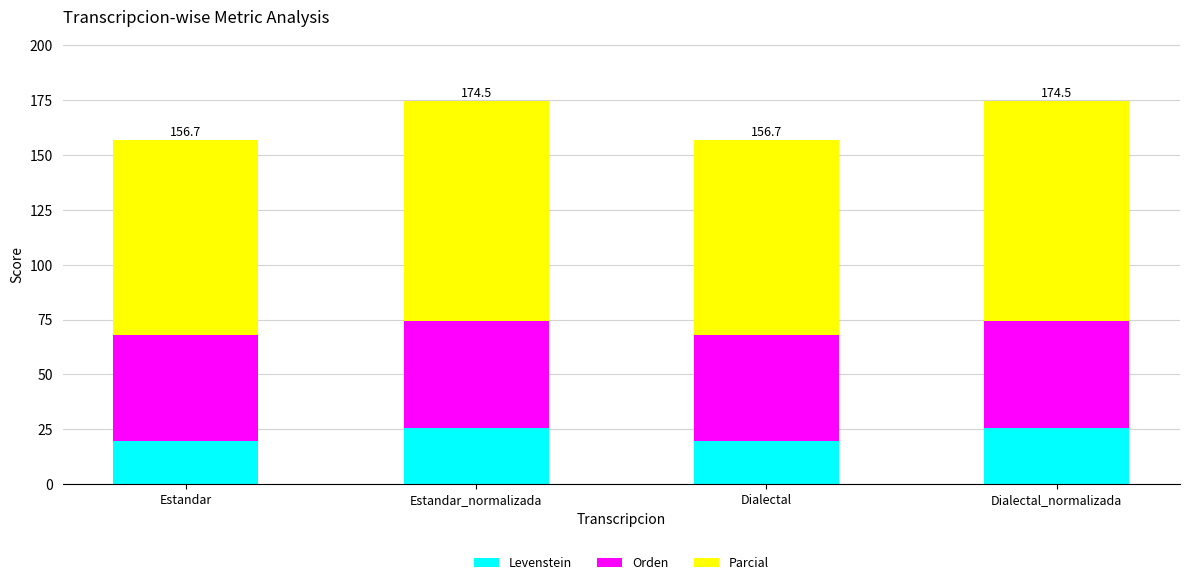

True or false: Levenstein has a value of 8.5 at Dialectal.

False